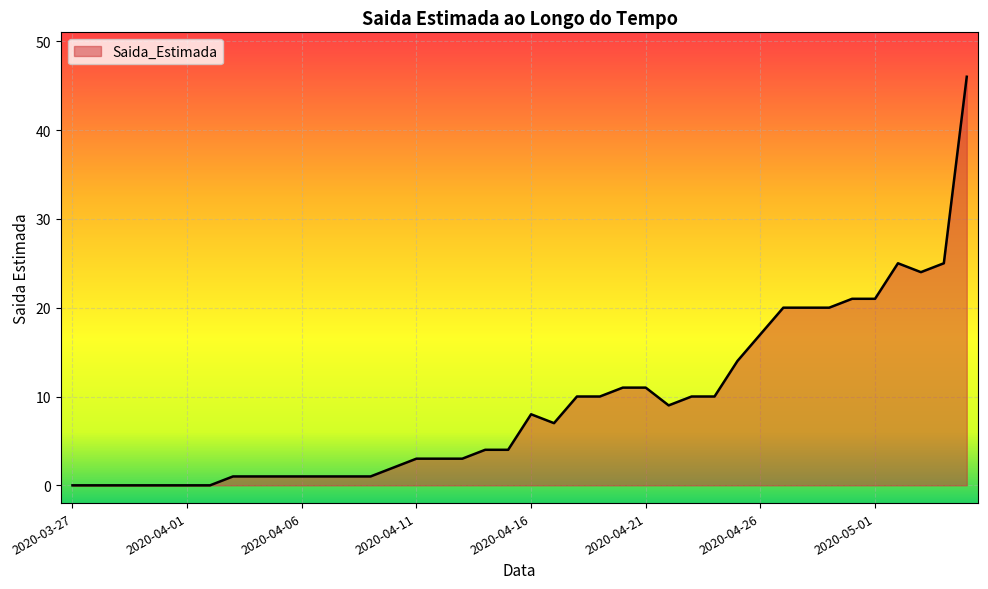

What is the difference between the maximum and minimum values?

46